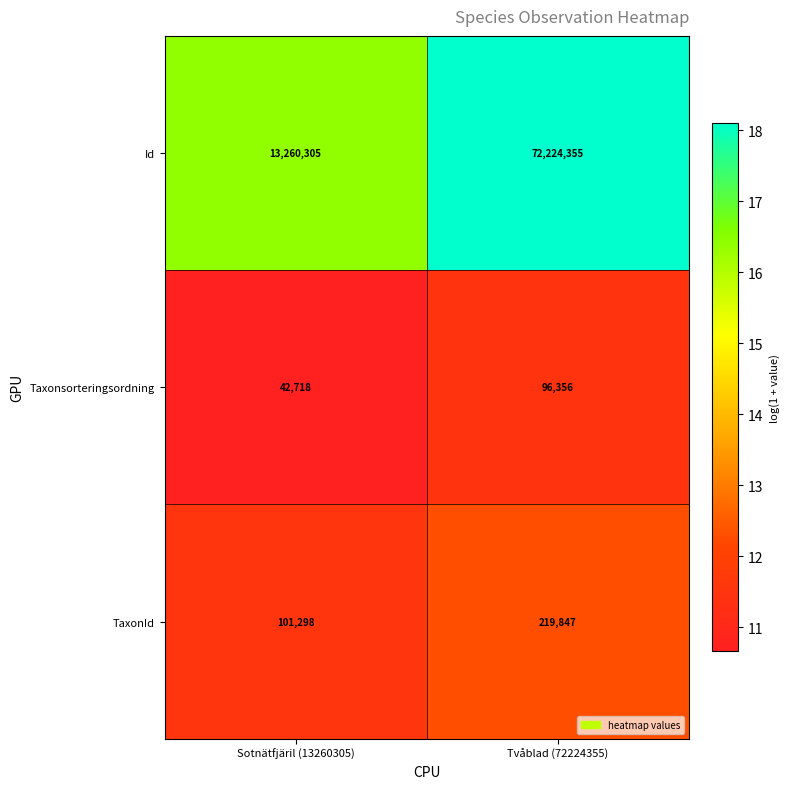

Which category has the lowest value across all series?

Sotnätfjäril (13260305)